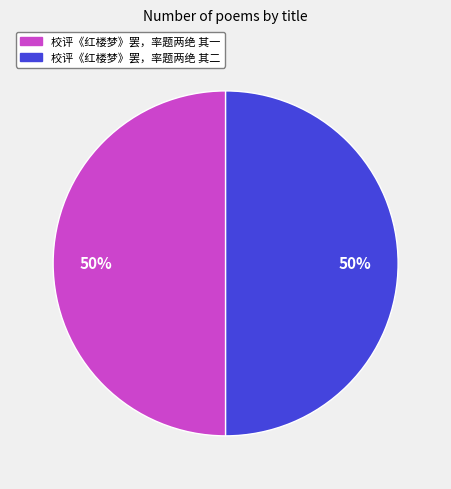

Combined, do 校评《红楼梦》罢，率题两绝 其二 and 校评《红楼梦》罢，率题两绝 其一 account for over 50%?

Yes